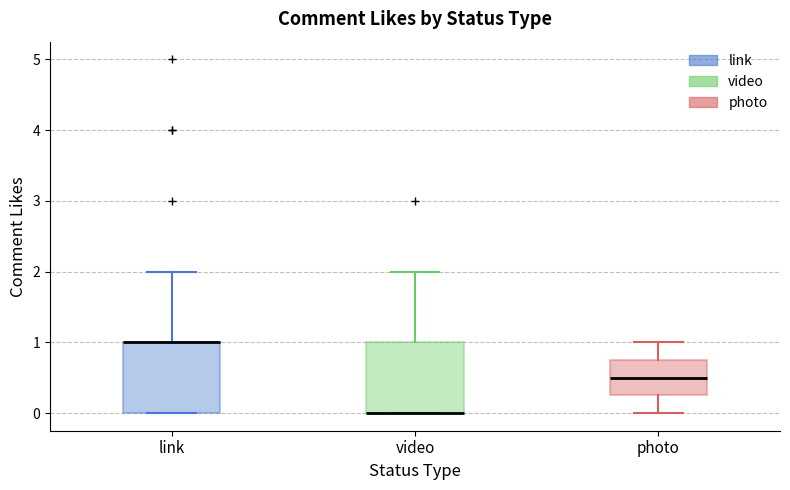

Where does the lower whisker of the box for photo end on the y-axis? The values are not printed on the chart, so give them approximately, as read against the axis.

0.0